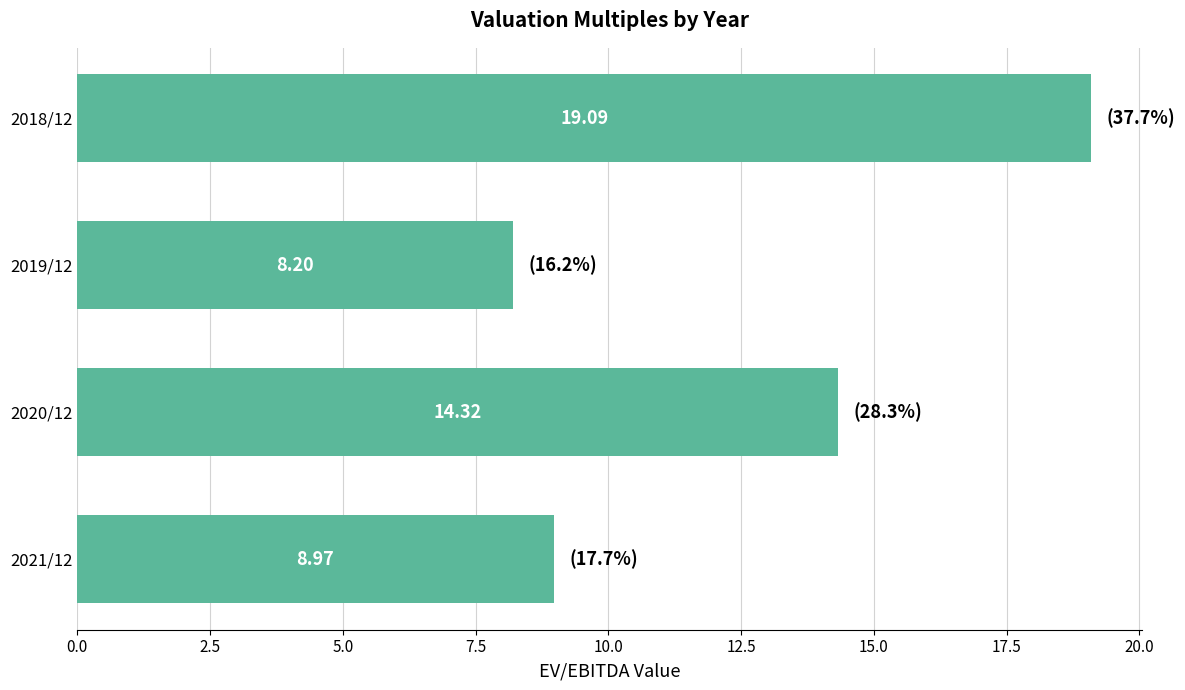

Rank the categories by value from lowest to highest.

2019/12, 2021/12, 2020/12, 2018/12